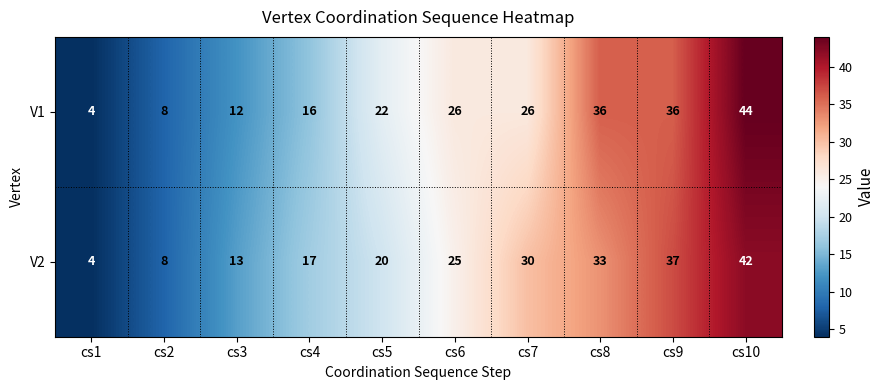

List the series in order of their overall mean, highest first.

V1, V2